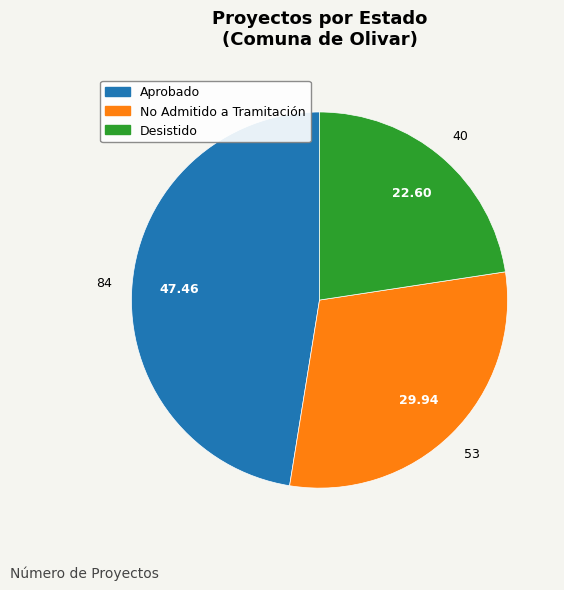

Approximately how many times larger is the value at No Admitido a Tramitación compared to Desistido?

1.3